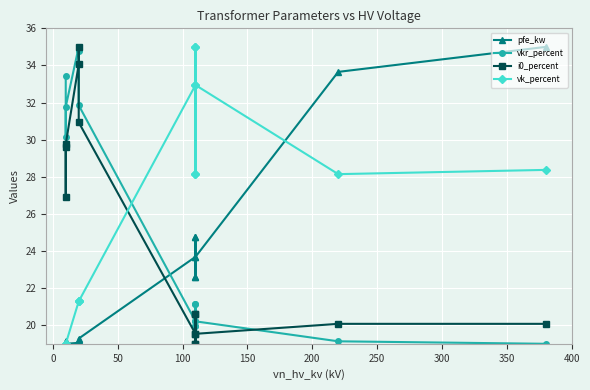

What is the value of the pfe_kw point at the 6th from the left?

19.3